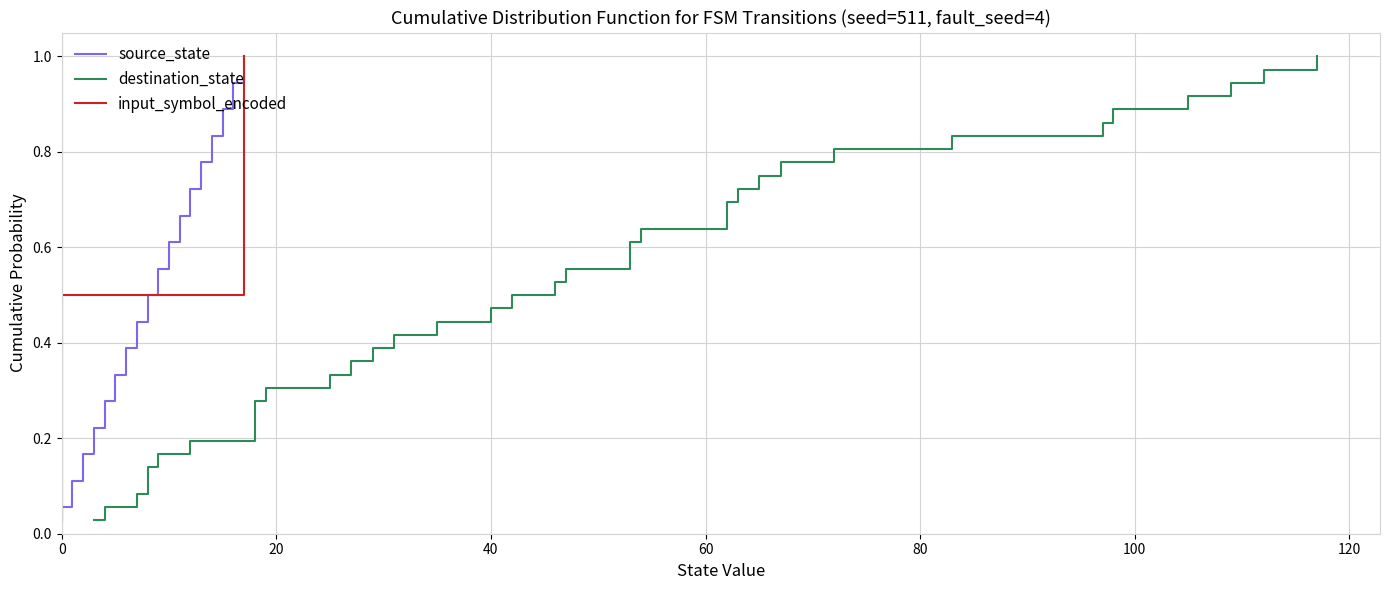

What are all the series names shown in the legend?

source_state, destination_state, input_symbol_encoded